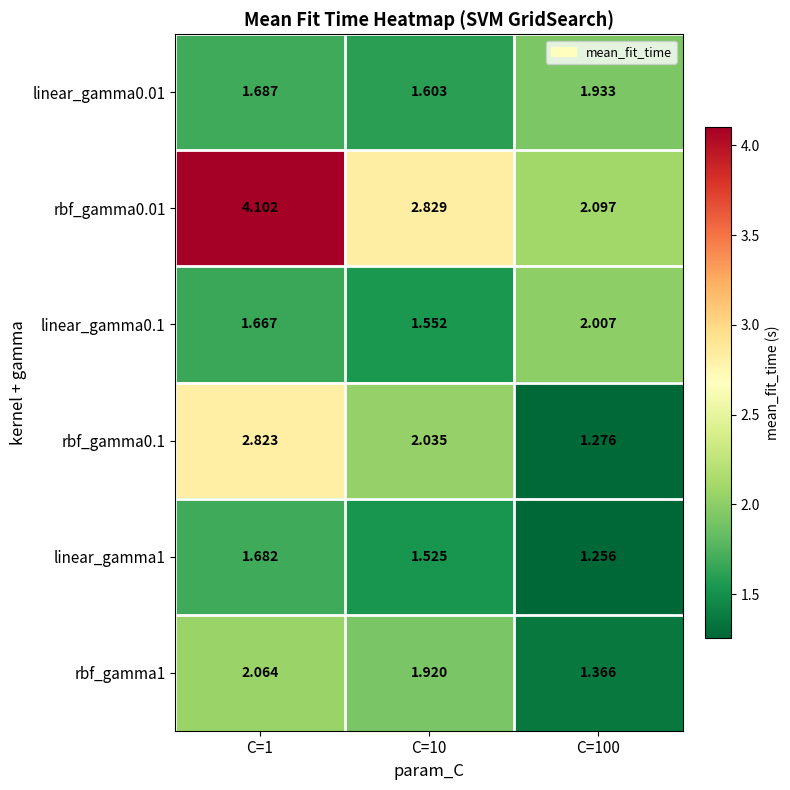

Is the value of rbf_gamma0.01 at C=10 greater than the value of linear_gamma0.1 at C=10?

Yes